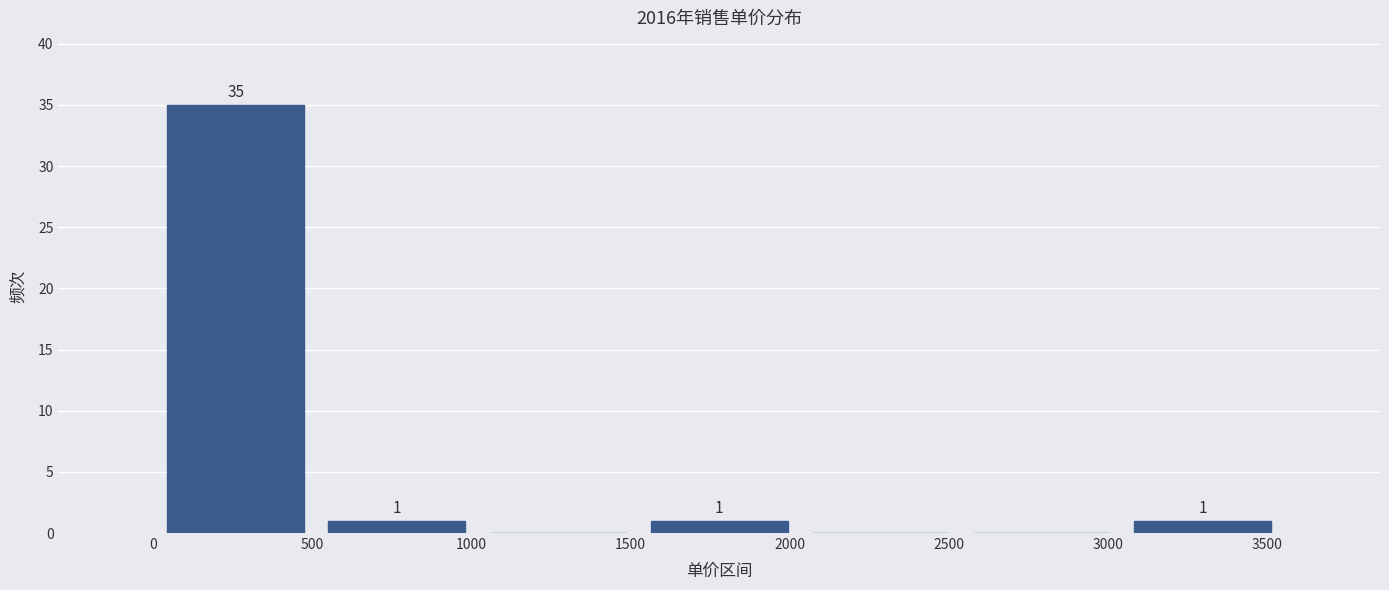

Which range on the x-axis has the tallest bar?

0 to 500